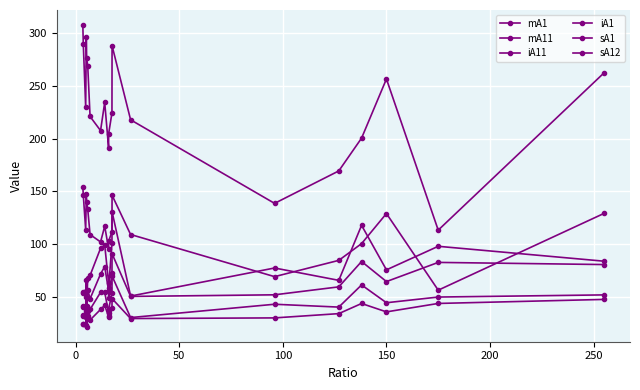

Is this an area chart (filled region under the line)?

No